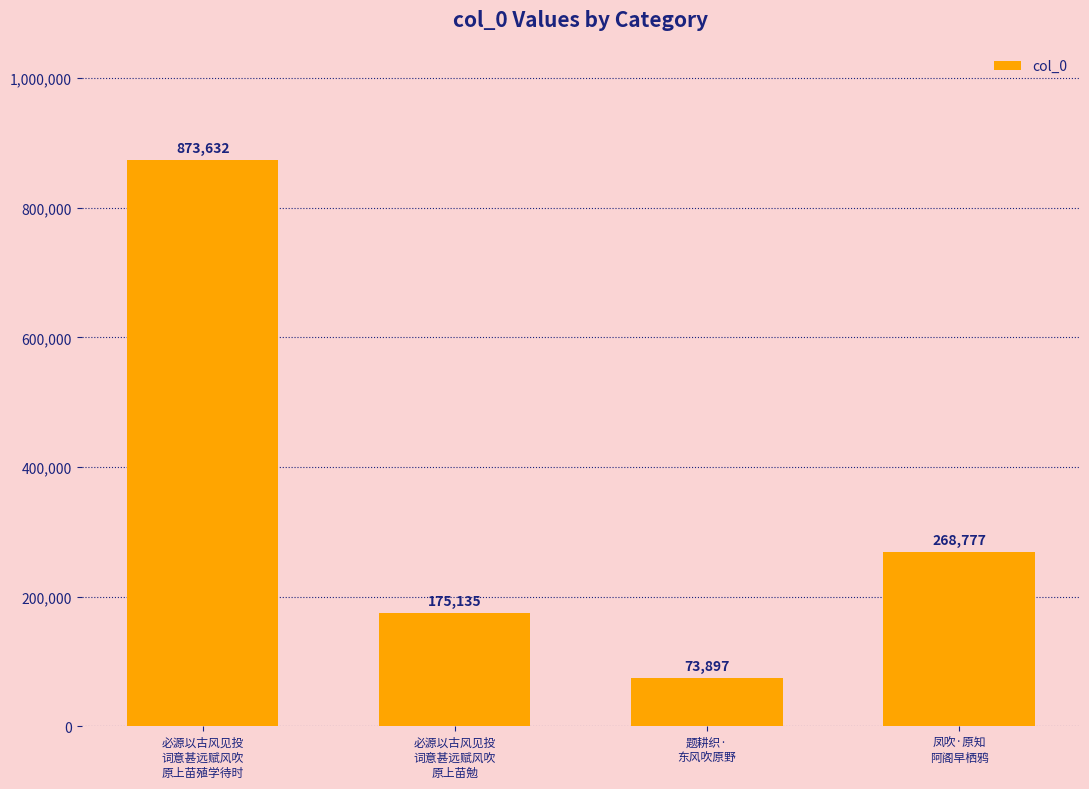

The chart shows a value of 289589 at 必源以古风见投
词意甚远赋风吹
原上苗殖学待时. True or false?

False